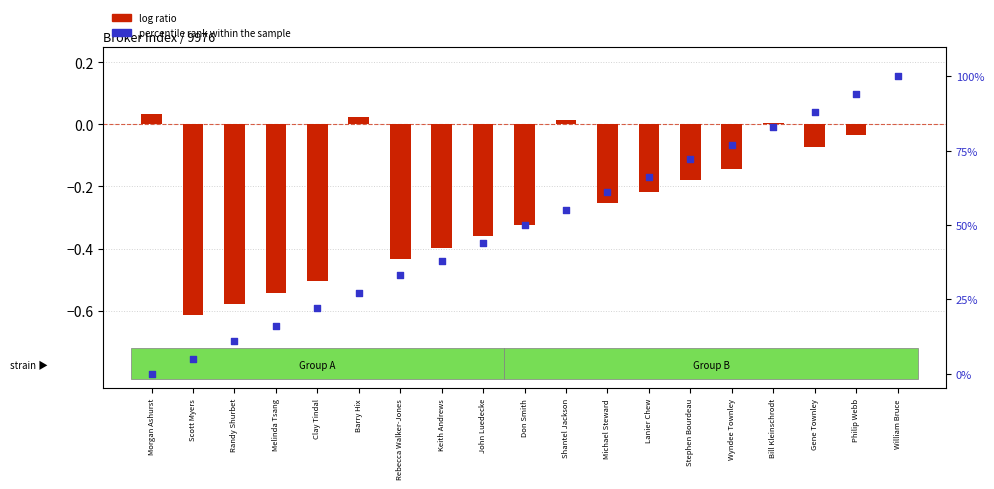

Which series has the widest spread of Y values?

percentile rank within the sample